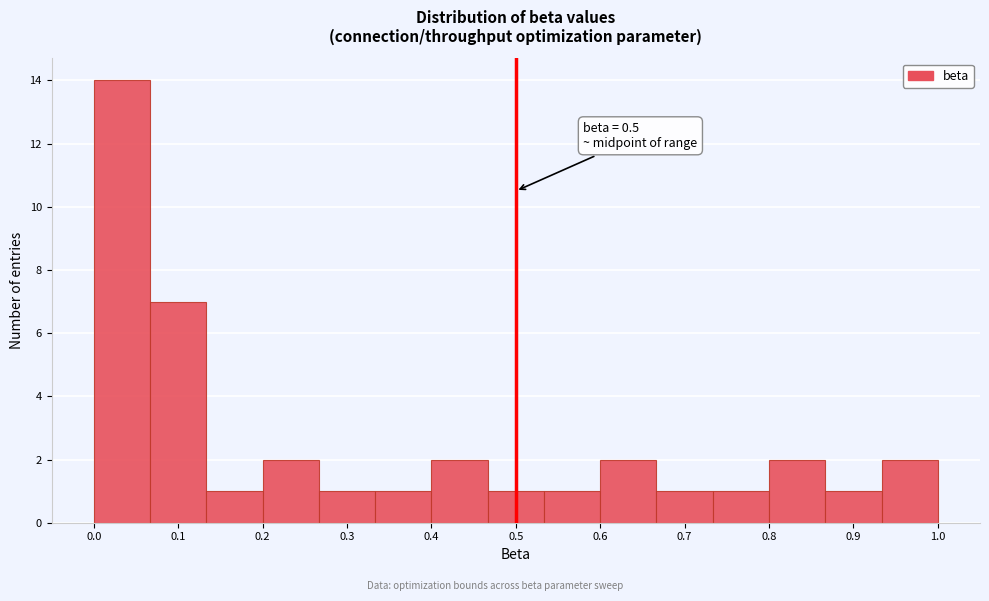

Which range on the x-axis has the tallest bar?

0.00 to 0.07